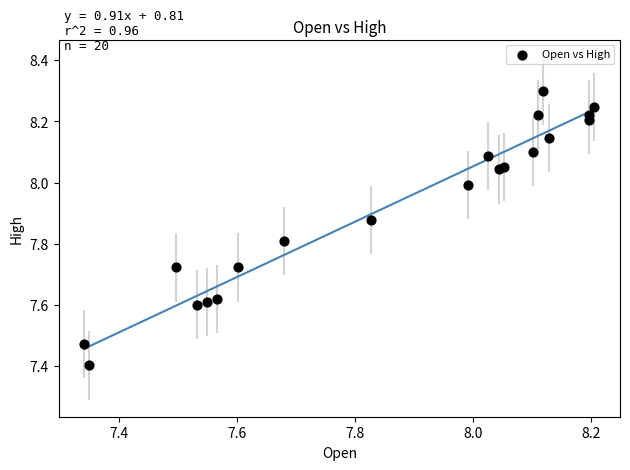

What Y value in the scatter plot is closest to 7?

7.4